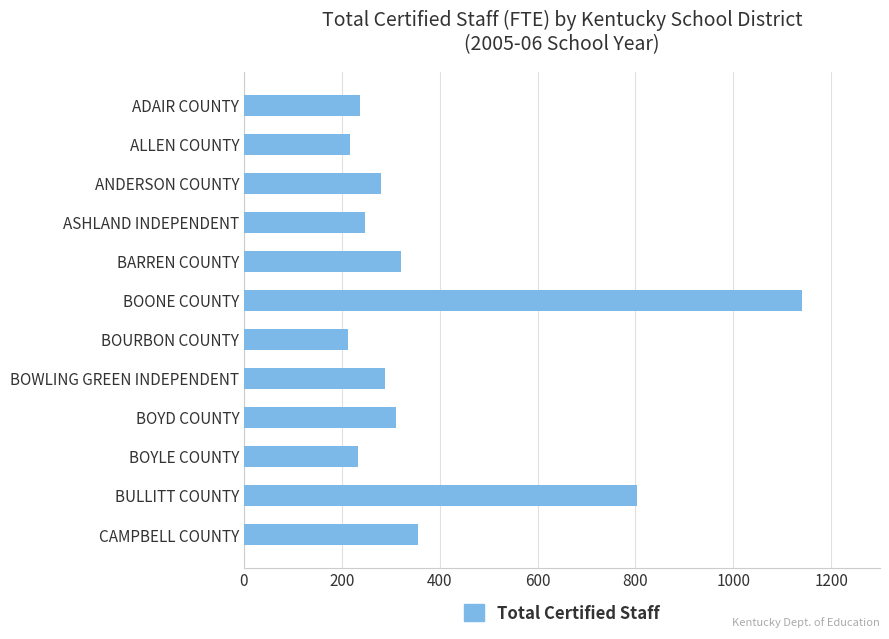

What is the label of the 10th bar from the top?

BOYLE COUNTY